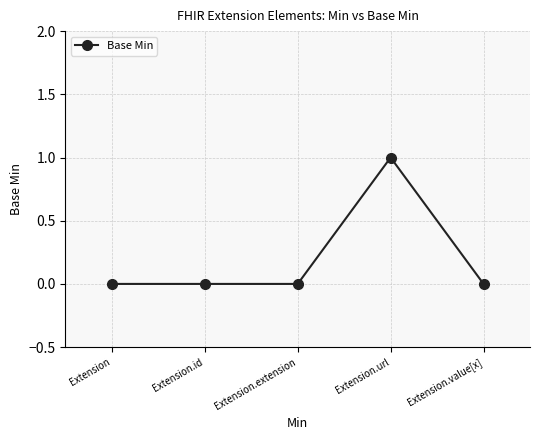

Count the number of data series in this chart.

1